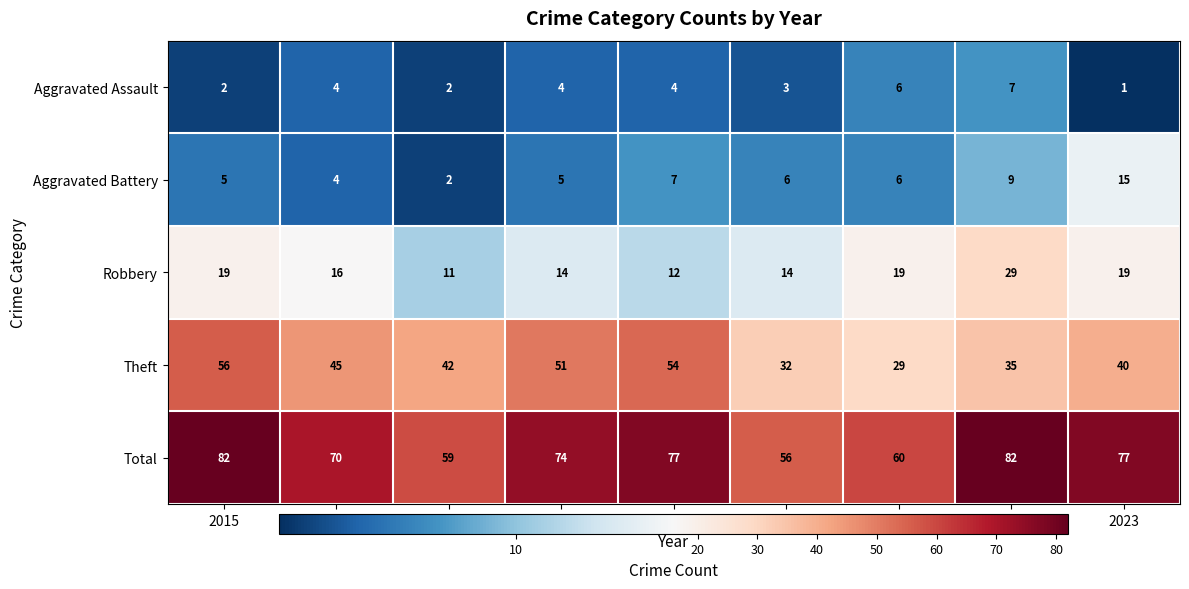

What is the spread (max minus min) of values at 2016?

66